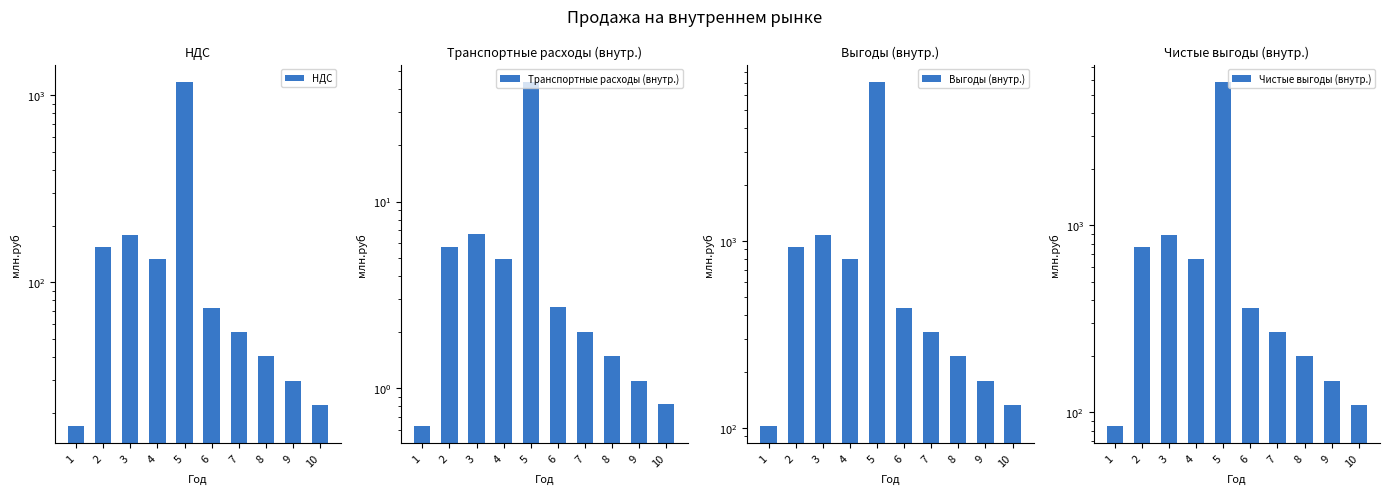

How many categories are shown in the chart?

10